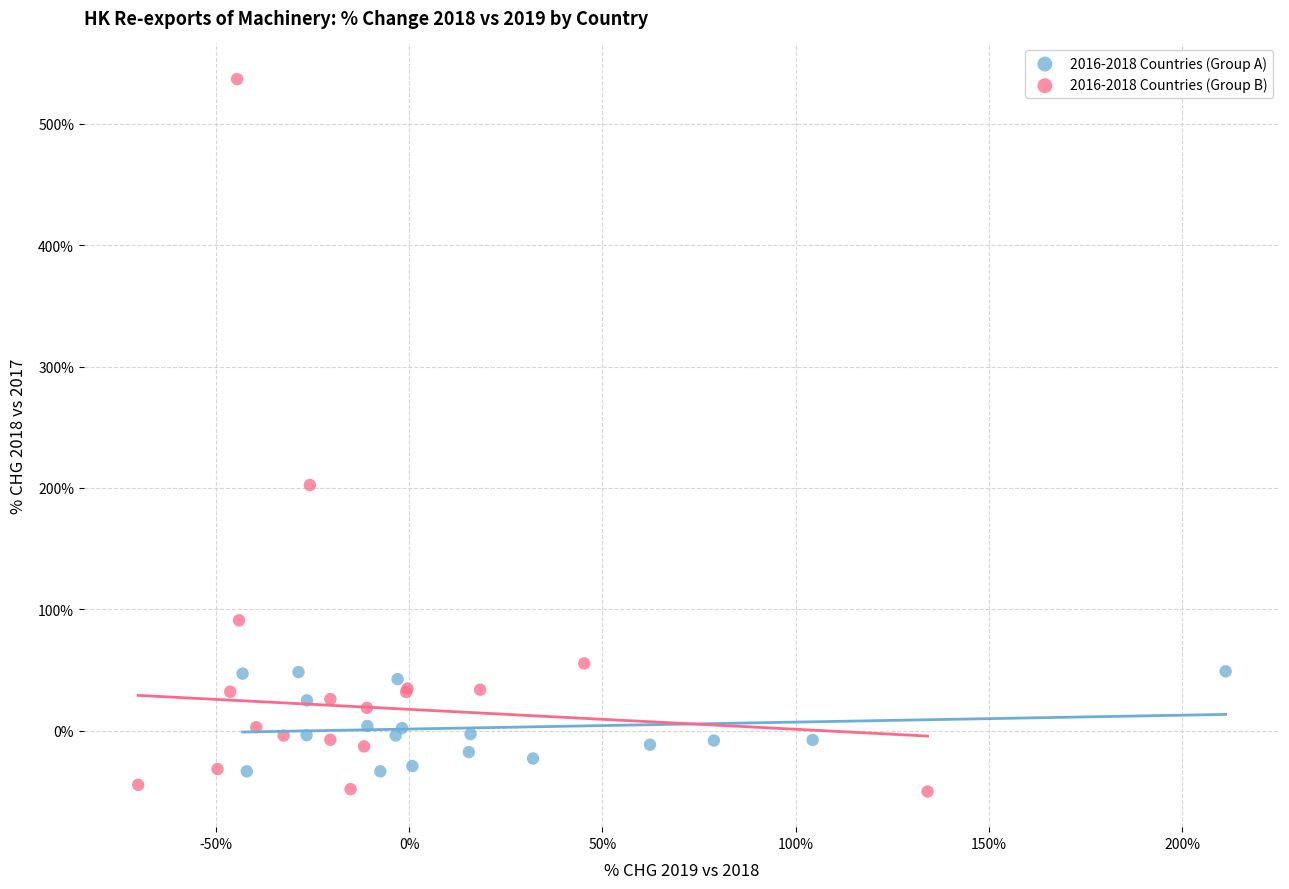

Which series contains the lowest Y value?

2016-2018 Countries (Group B)